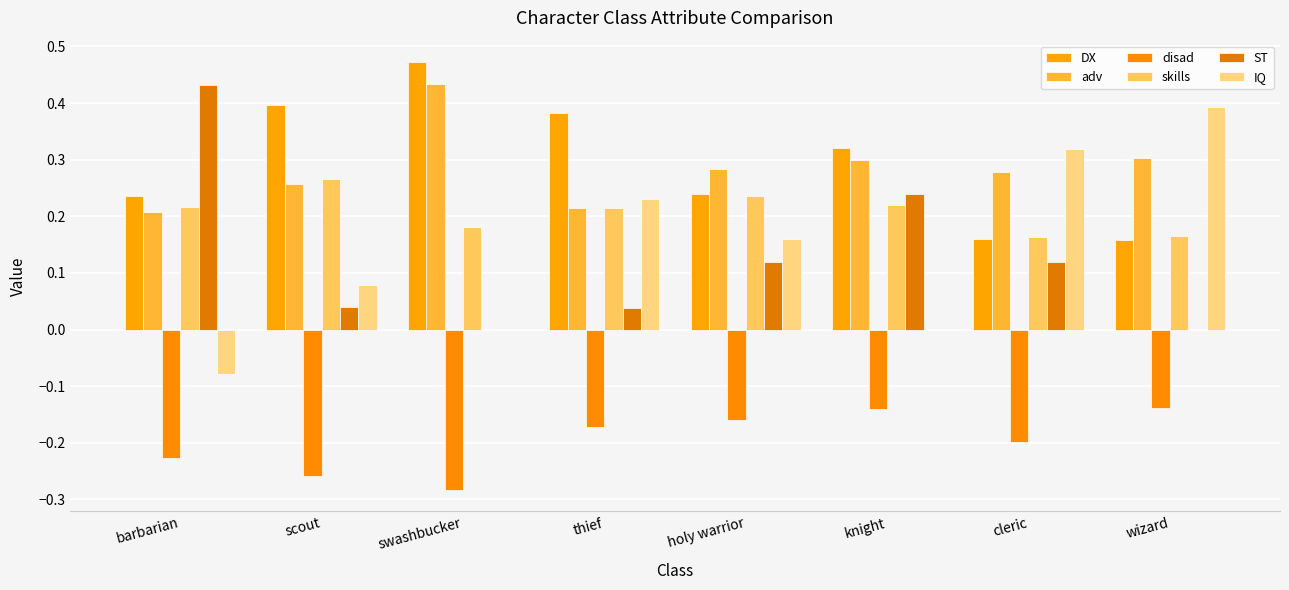

Count the number of categories in the chart.

8